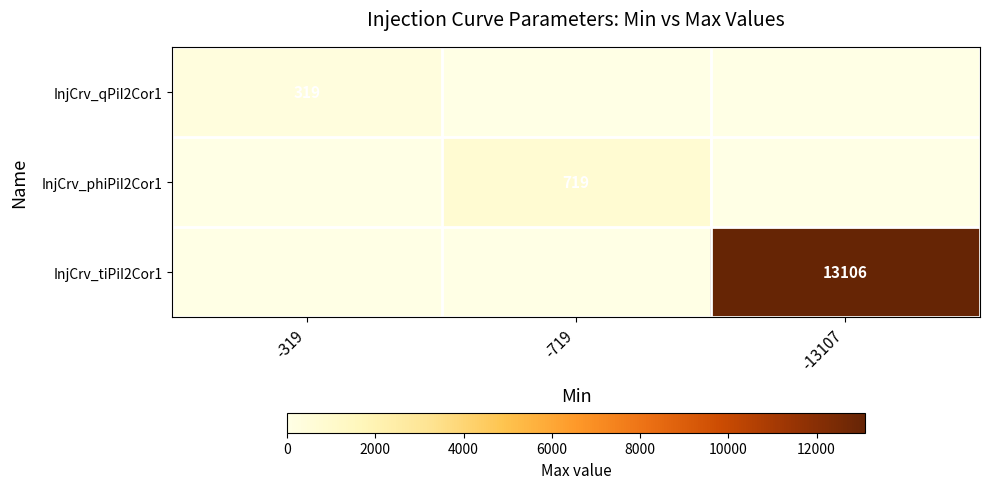

Is it true that InjCrv_tiPiI2Cor1 equals 13106 at -13107?

True